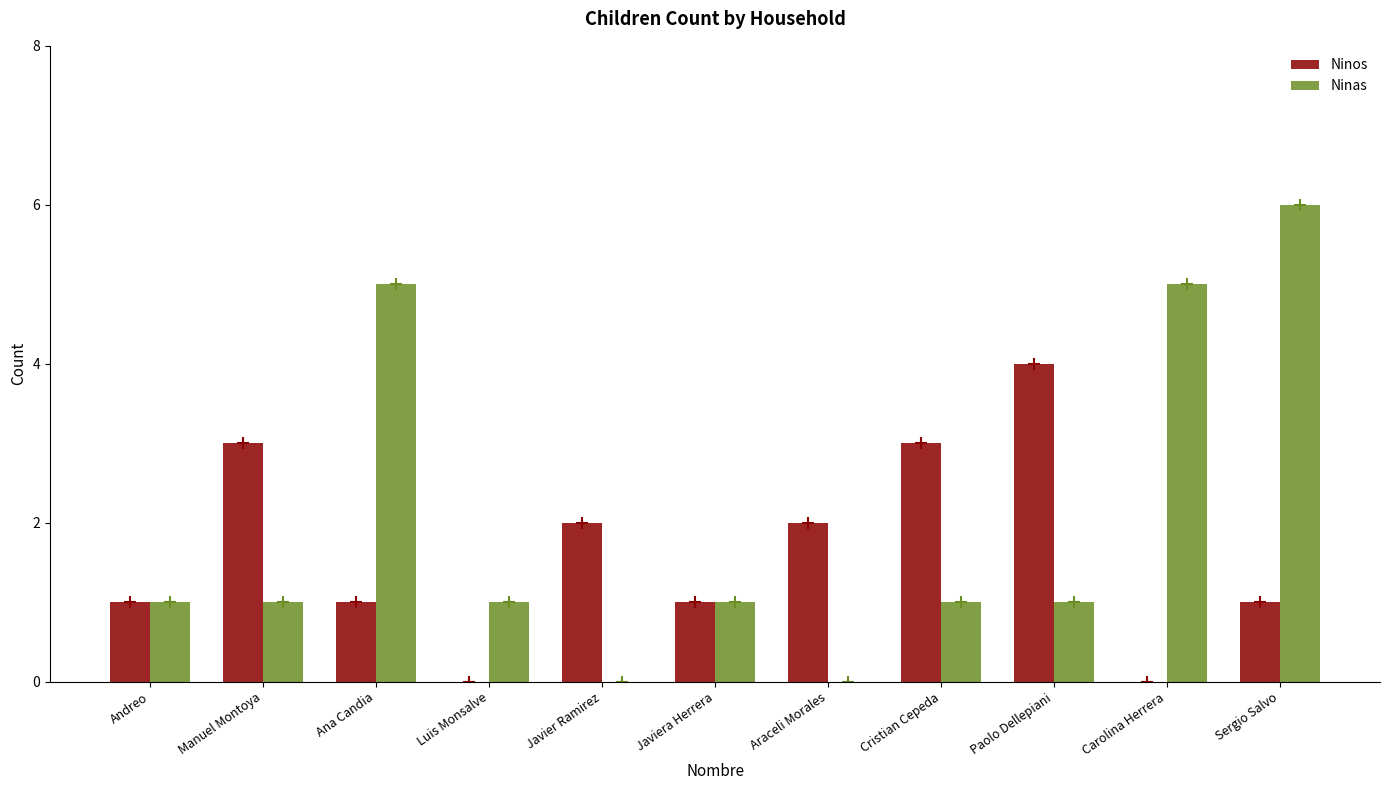

What value does the Ninas series have at Ana Candia?

5